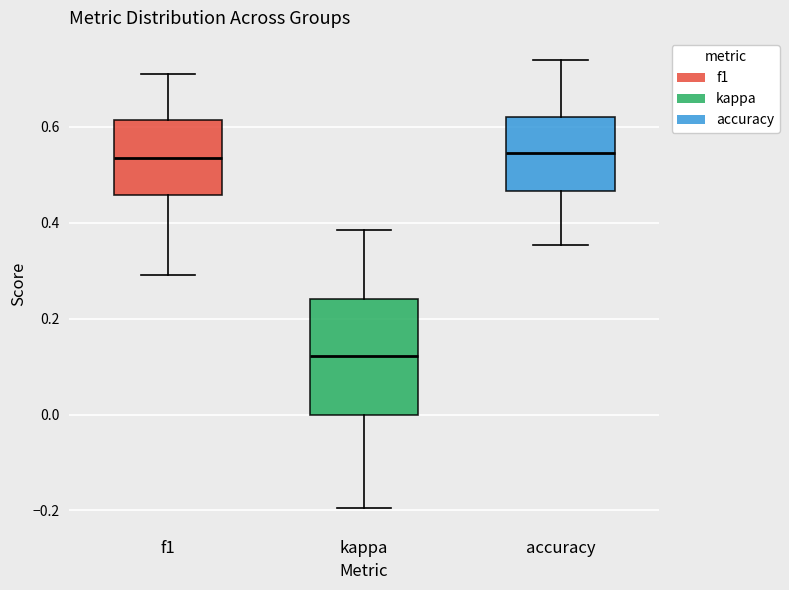

Reading left to right, read every box against the y-axis: the position of its median line, the range the box covers, and the ends of its whiskers. The values are not printed on the chart, so give them approximately, as read against the axis.

f1: median 0.54, box 0.46 to 0.62, whiskers 0.30 to 0.72
kappa: median 0.12, box 0.00 to 0.24, whiskers -0.20 to 0.38
accuracy: median 0.54, box 0.46 to 0.62, whiskers 0.36 to 0.74